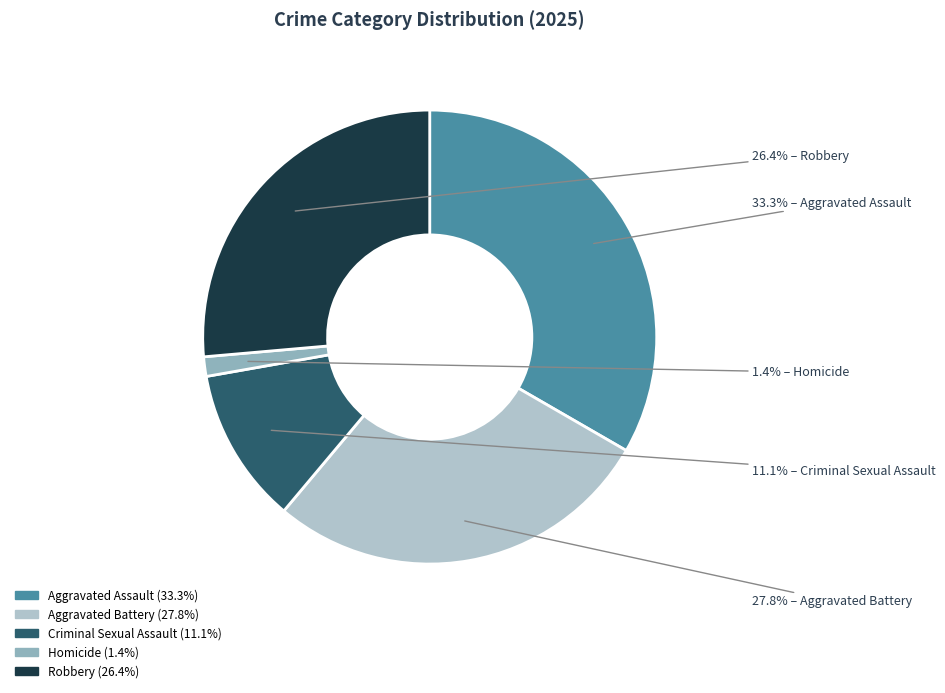

Rank the categories by value from lowest to highest.

Homicide, Criminal Sexual Assault, Robbery, Aggravated Battery, Aggravated Assault